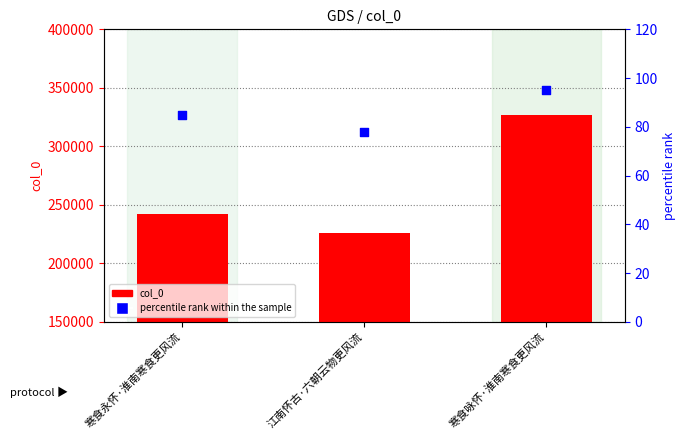

Which series has the widest spread of Y values?

col_0